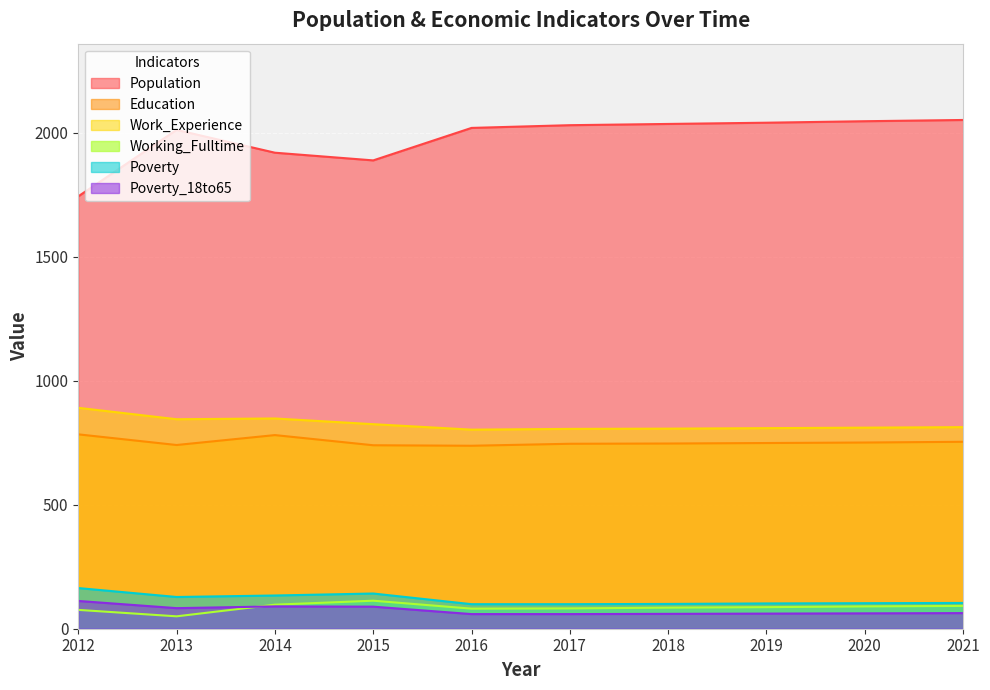

What is the highest value of the Poverty series?

164